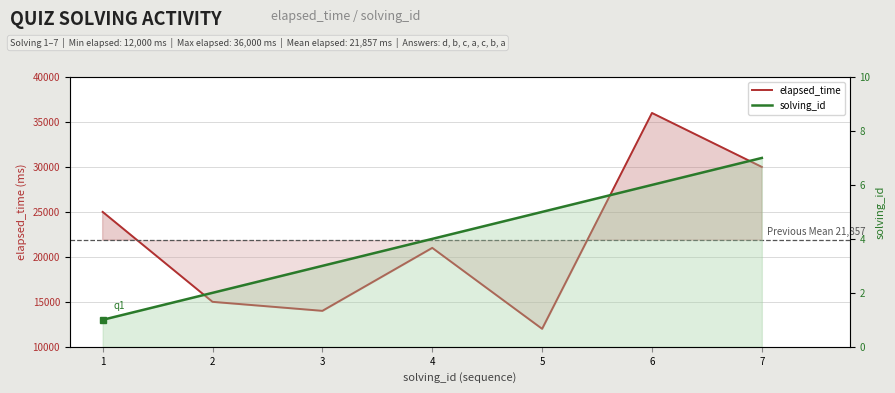

Rank the series by their average value, from lowest to highest.

solving_id, elapsed_time